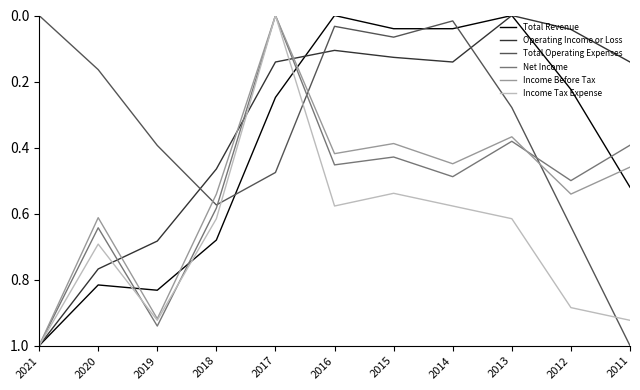

Which category has the lowest value in the Income Tax Expense series?

2017